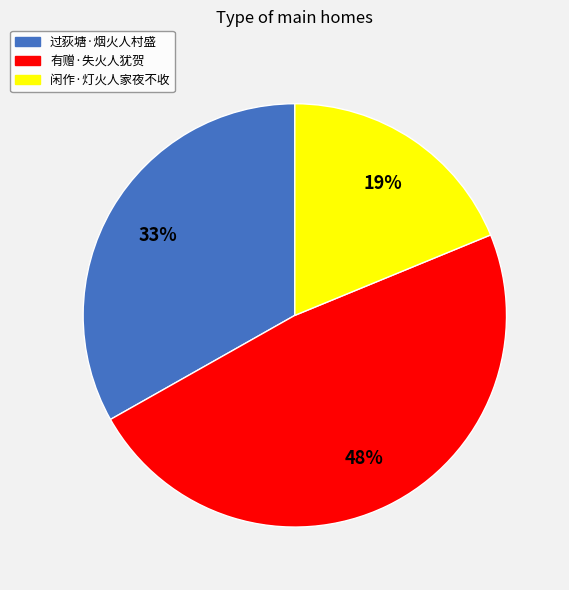

Is the sum of 有赠·失火人犹贺 and 过荻塘·烟火人村盛 greater than half?

Yes